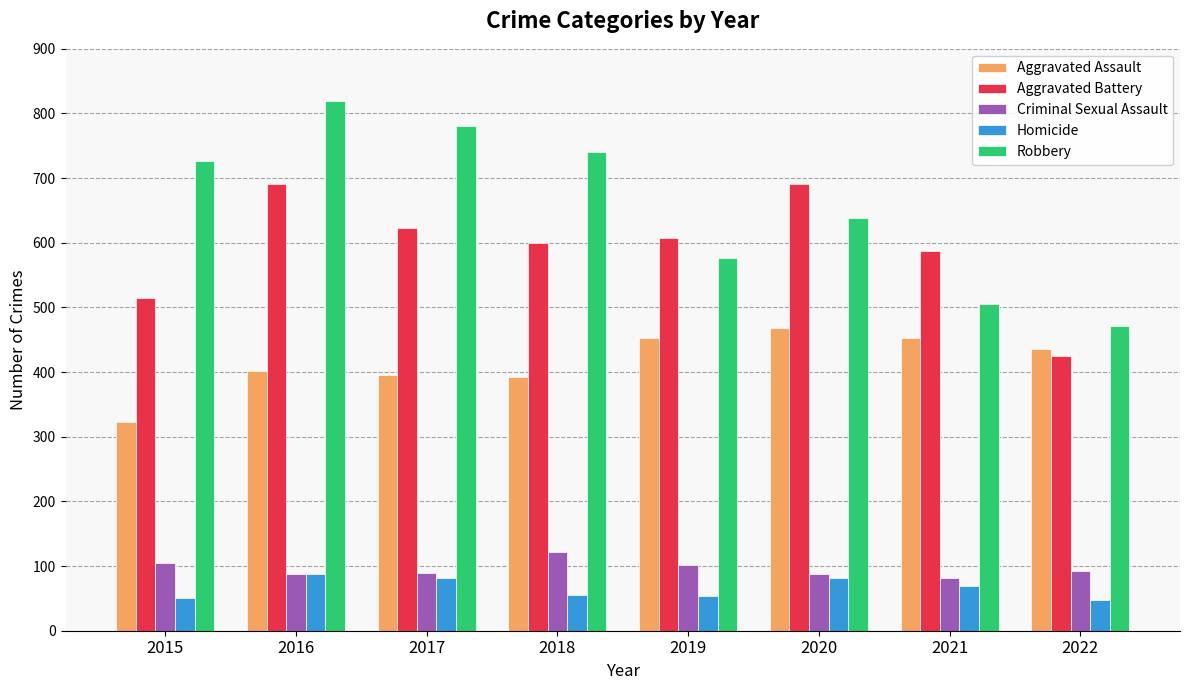

What is the difference between the maximum and minimum values in the Criminal Sexual Assault series?

40